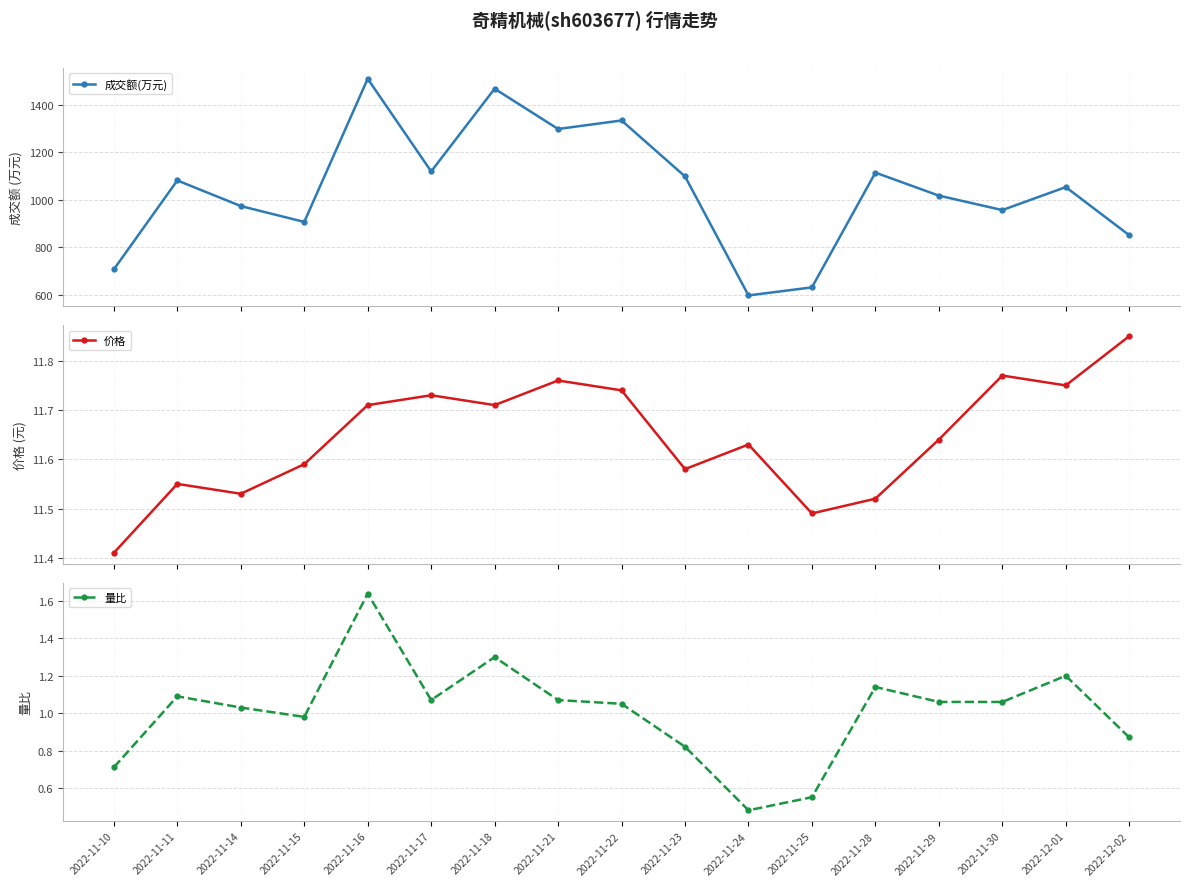

What is the value of the 价格 point at the 12th from the left?

11.5